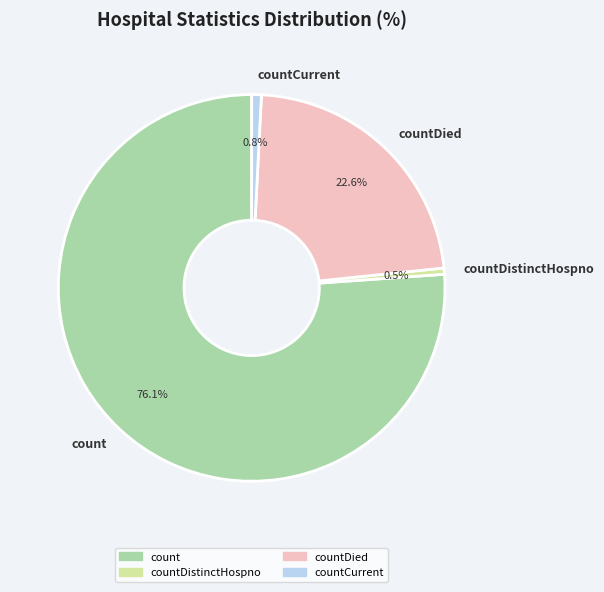

What is the majority slice?

count